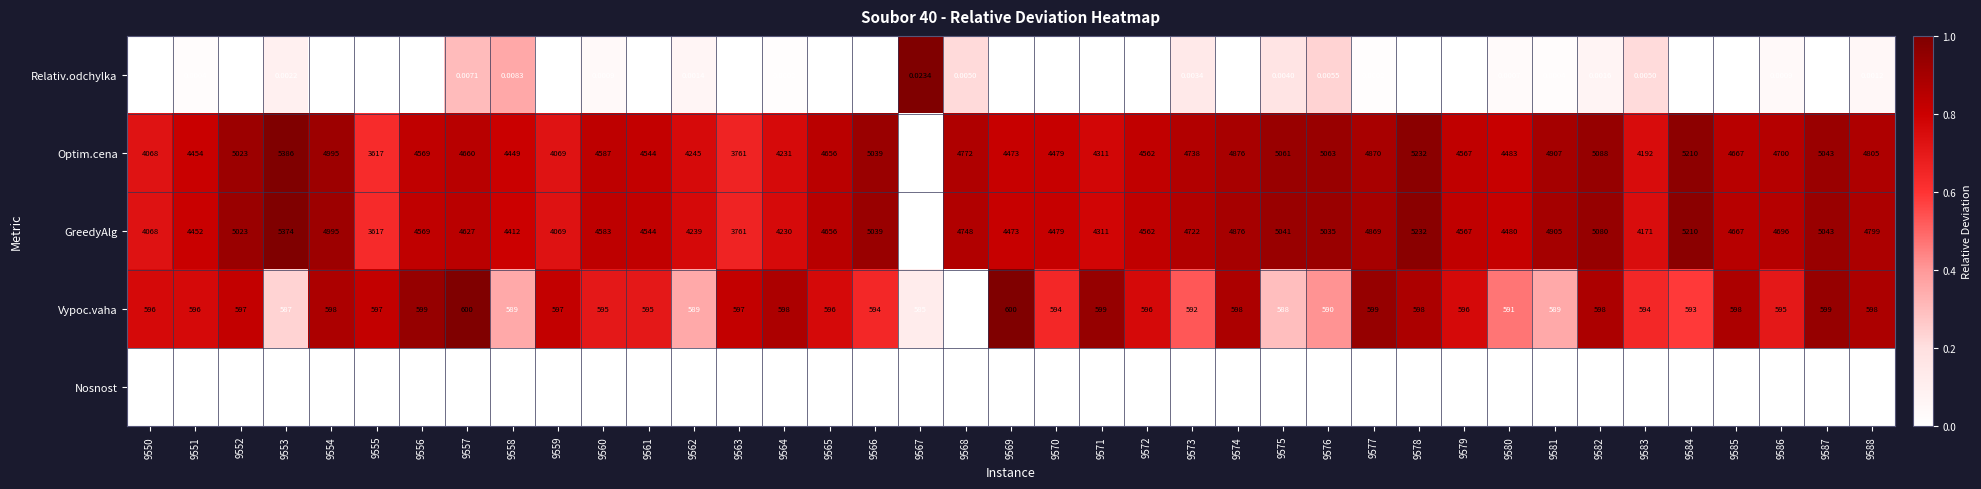

Which series has the largest range (max minus min)?

GreedyAlg